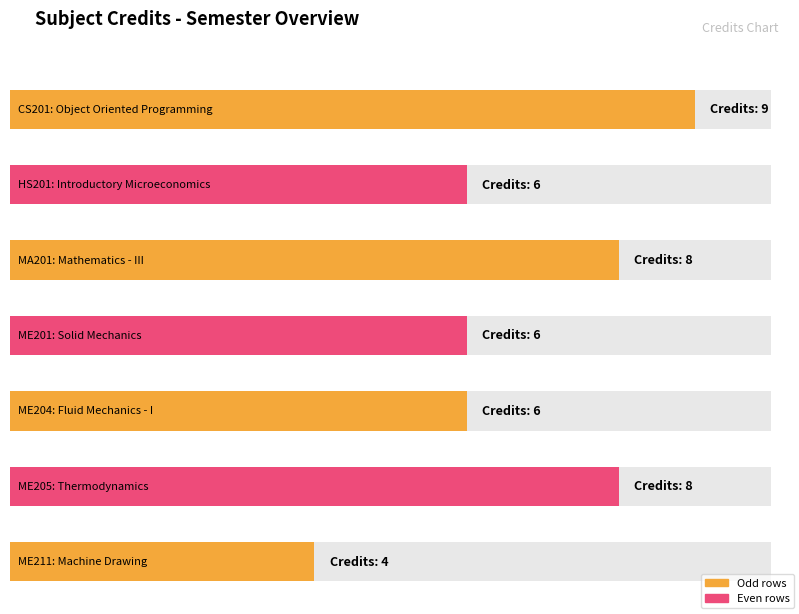

List the labels in order of value, smallest first.

ME211, HS201, ME201, ME204, MA201, ME205, CS201